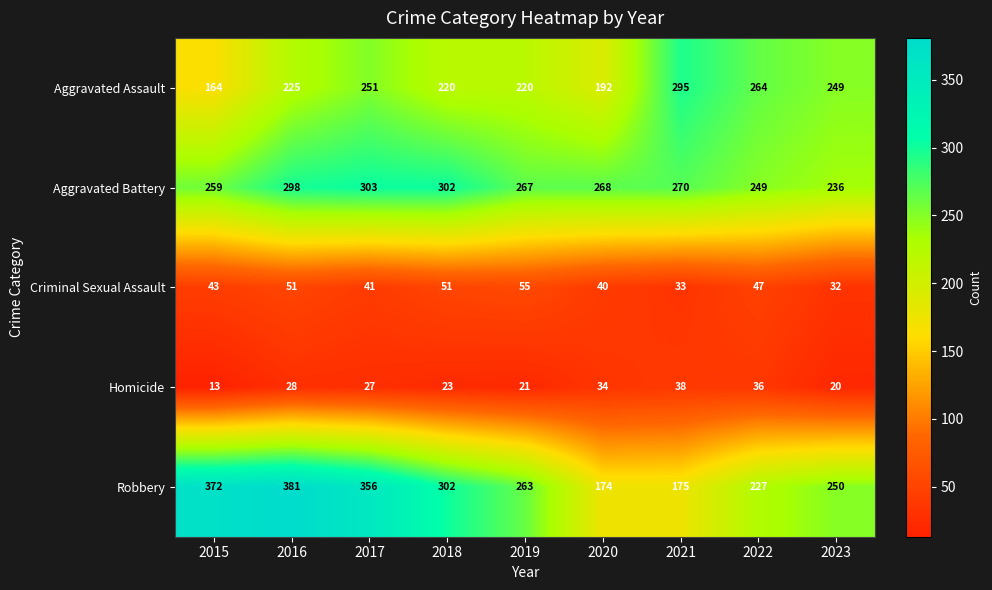

Between 2017 and 2018, which series saw the biggest shift?

Robbery